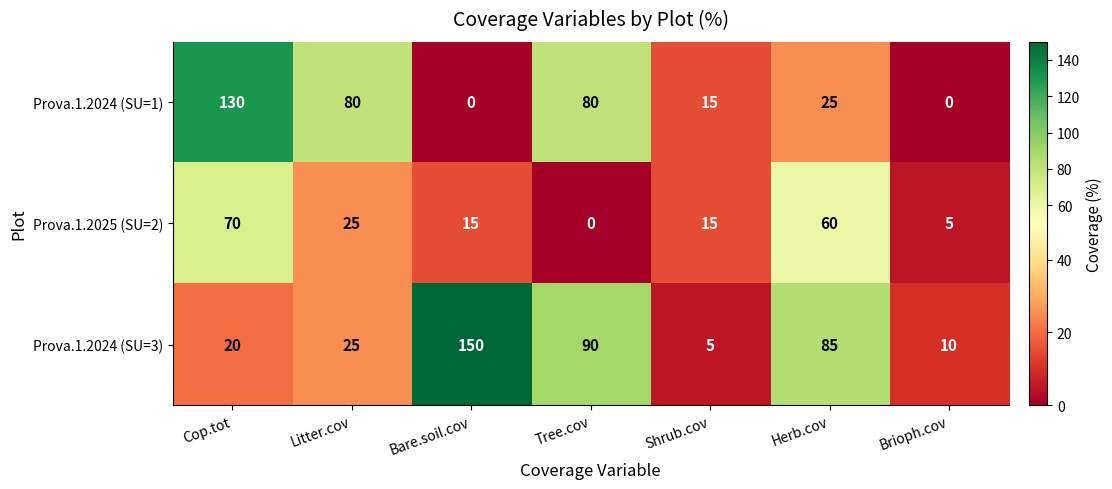

What is the difference between the second highest and minimum values in the Prova.1.2025 (SU=2) series?

60